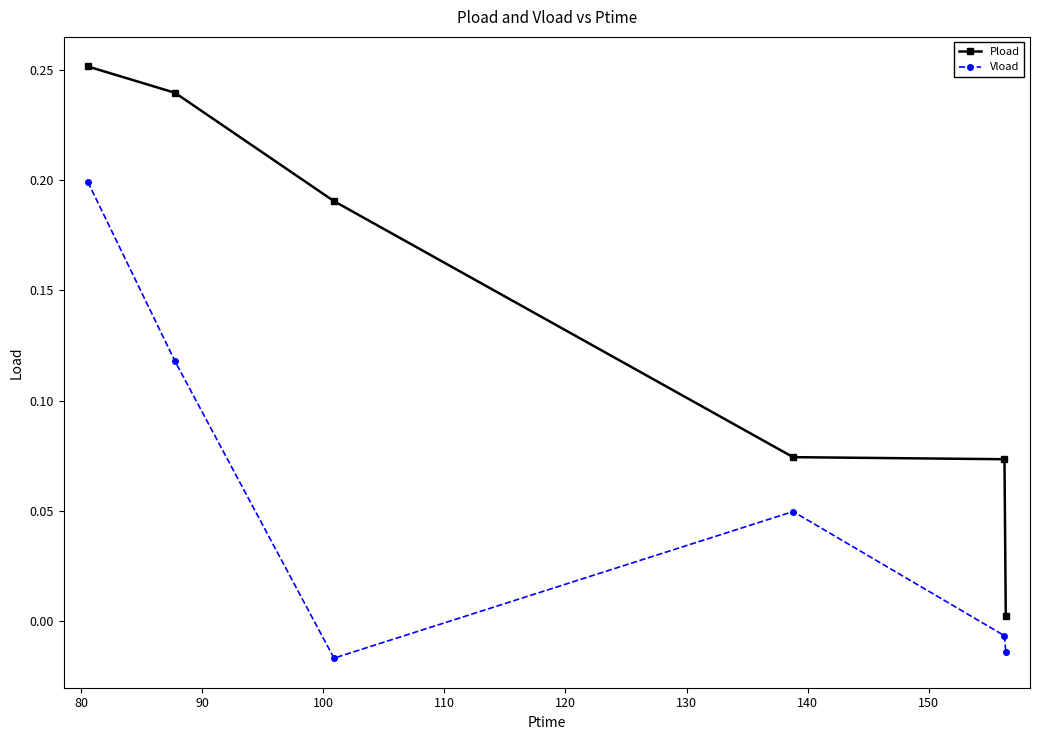

List the series in order of their peak value, highest first.

Pload, Vload